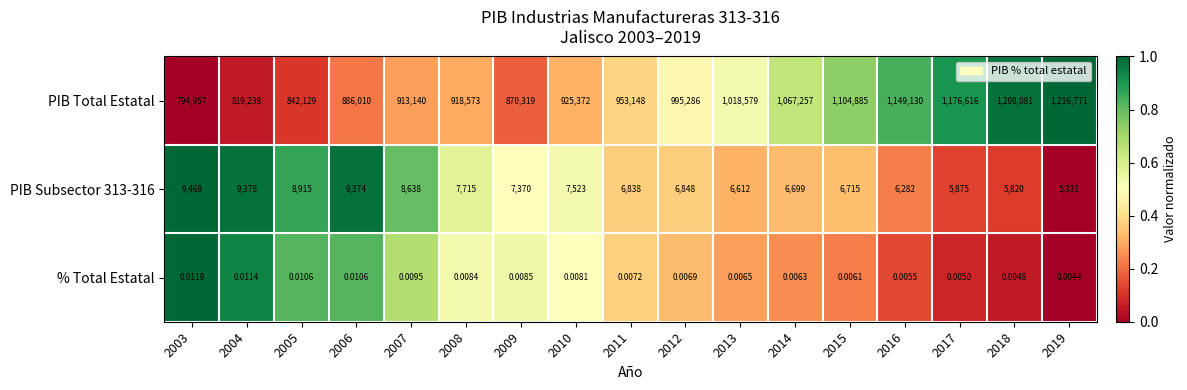

Rank the series by their maximum value, from lowest to highest.

% Total Estatal, PIB Subsector 313-316, PIB Total Estatal